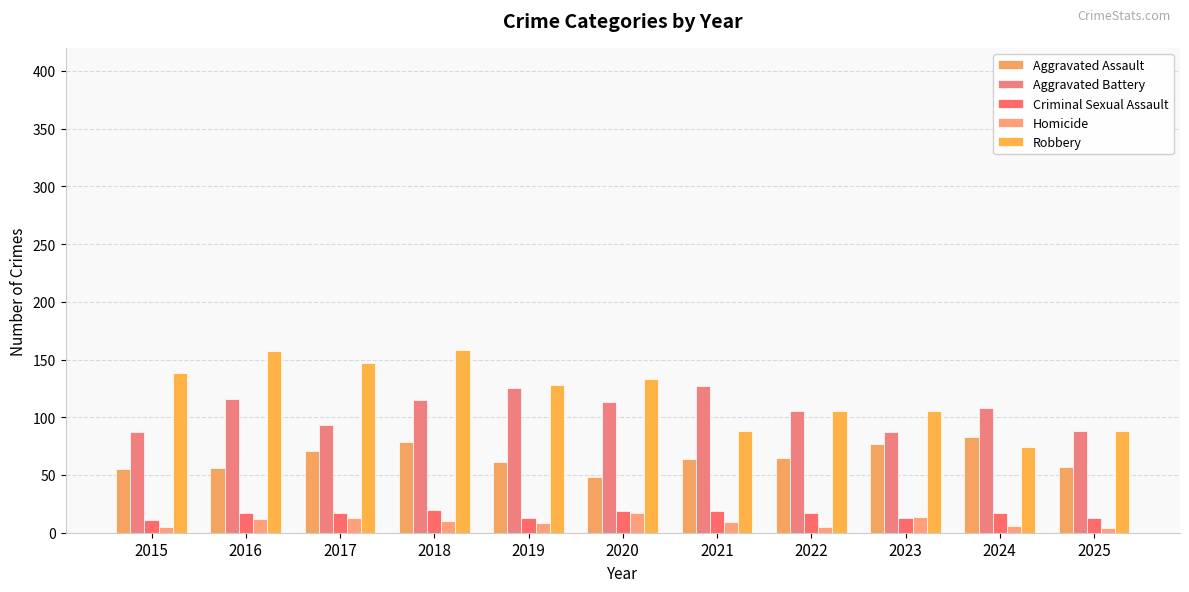

At which label is Aggravated Assault closest to 65?

2022